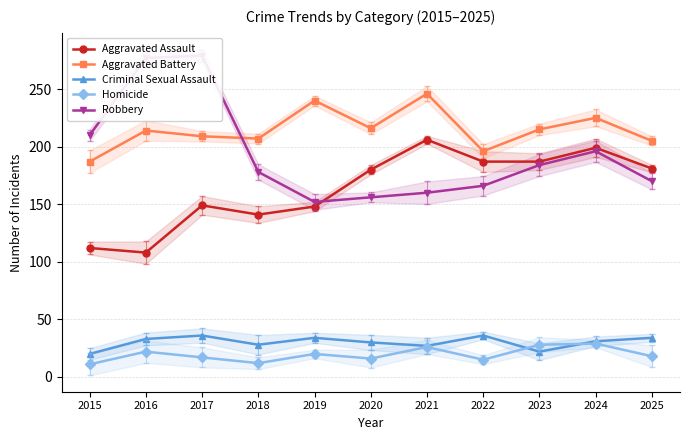

Rank the series by their maximum value, from highest to lowest.

Robbery, Aggravated Battery, Aggravated Assault, Criminal Sexual Assault, Homicide